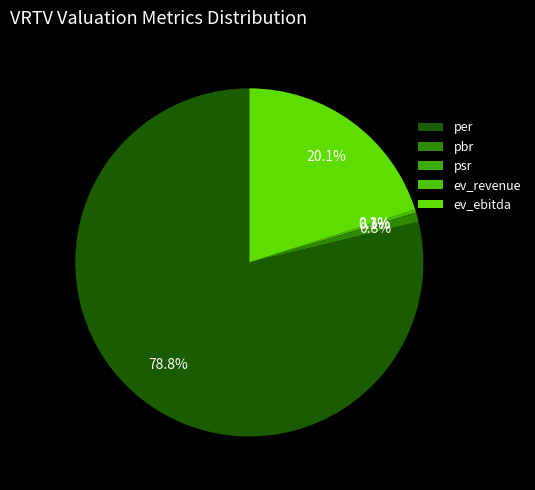

The psr slice represents 0% of the pie. True or false?

True